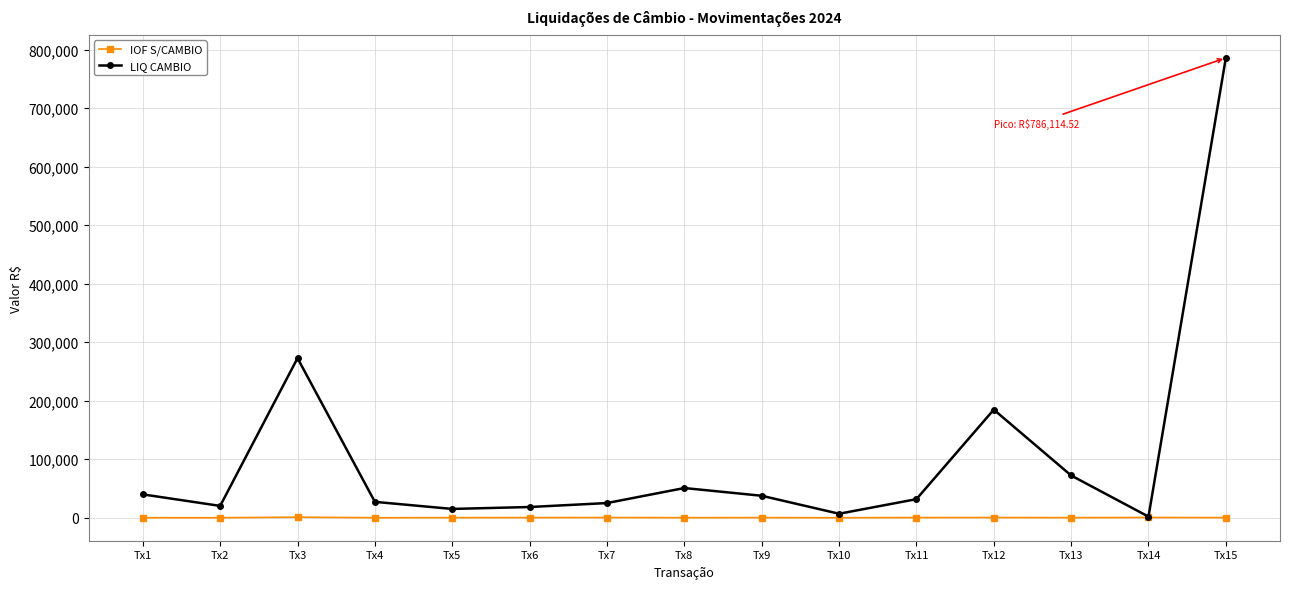

How many lines are shown in the chart?

2